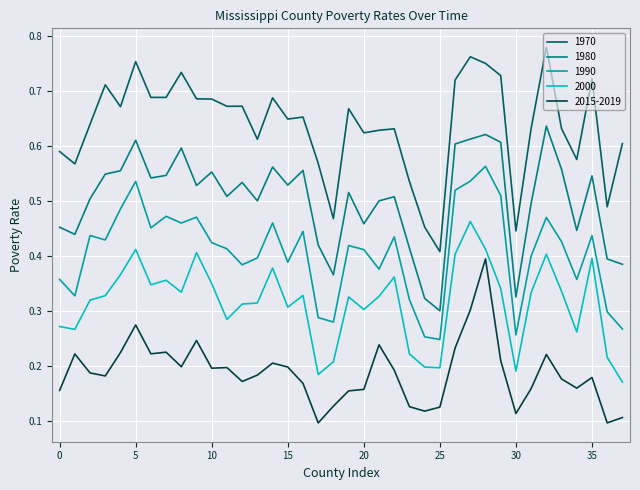

Rank the series by their average value, from lowest to highest.

2015-2019, 2000, 1990, 1980, 1970